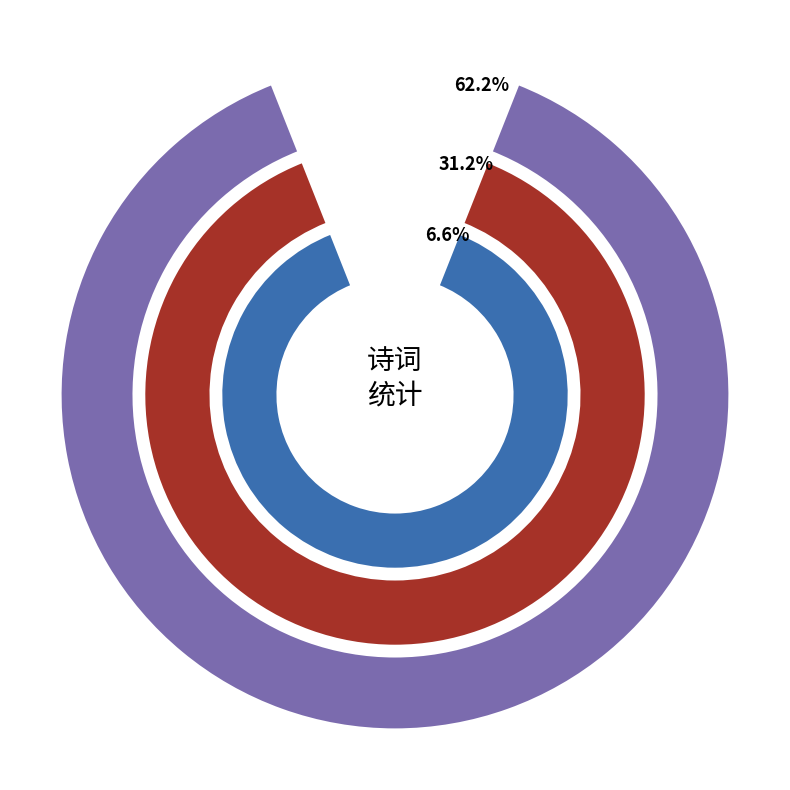

How many slices are in this pie chart?

3